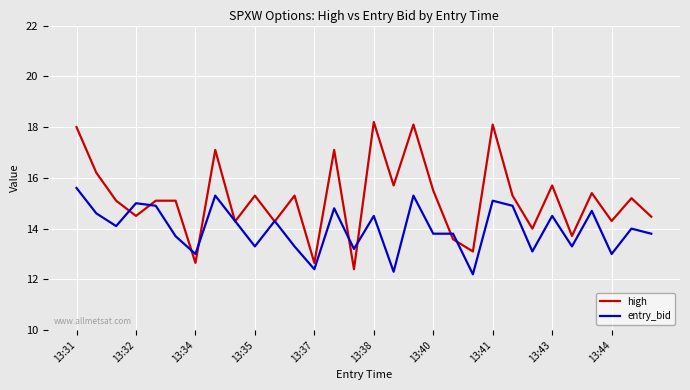

Which series has the widest spread of values?

high